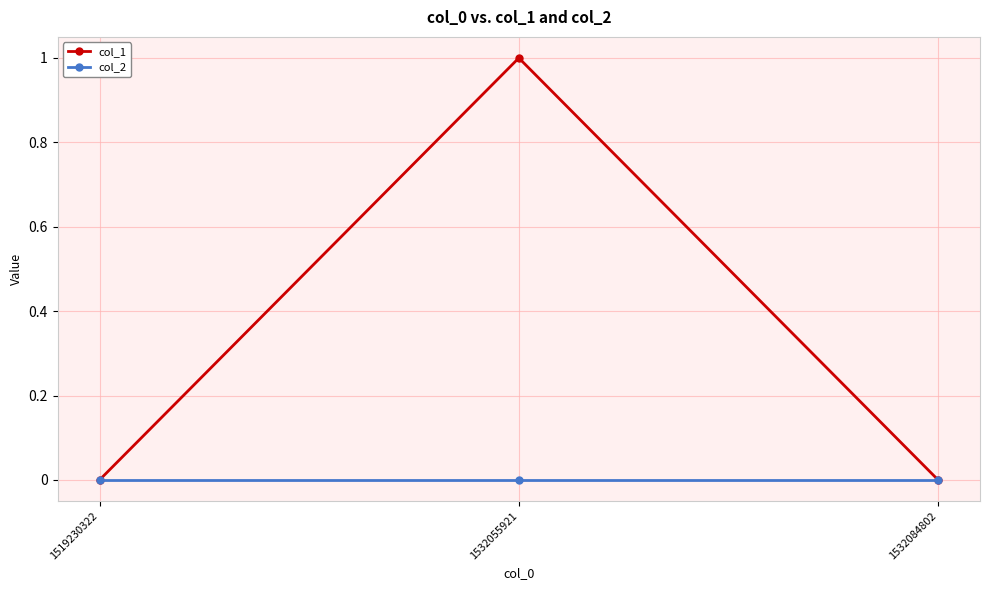

Which series has the largest range (max minus min)?

col_1